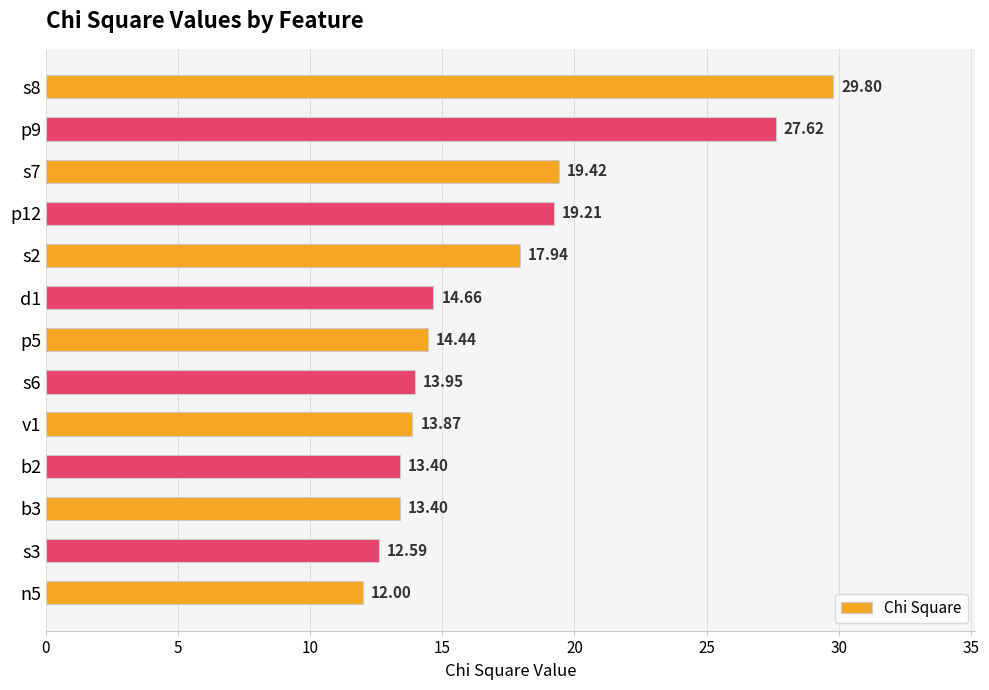

What is the change in value from p5 to n5?

-2.4